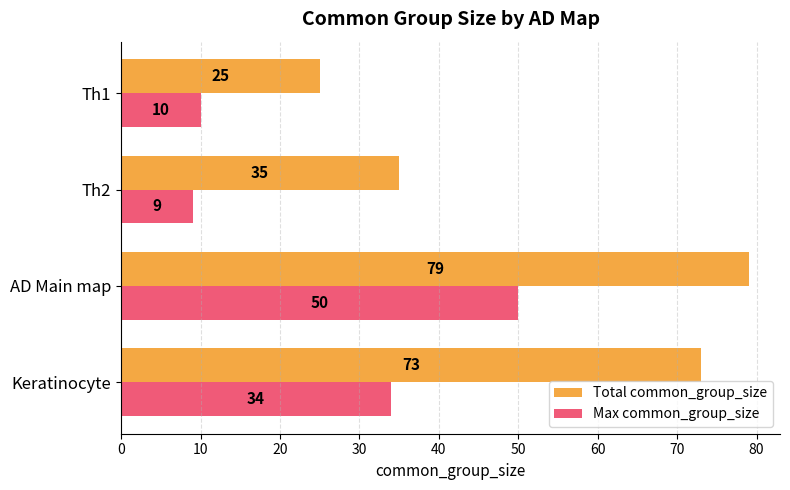

True or false: Total common_group_size has a value of 79 at AD Main map.

True